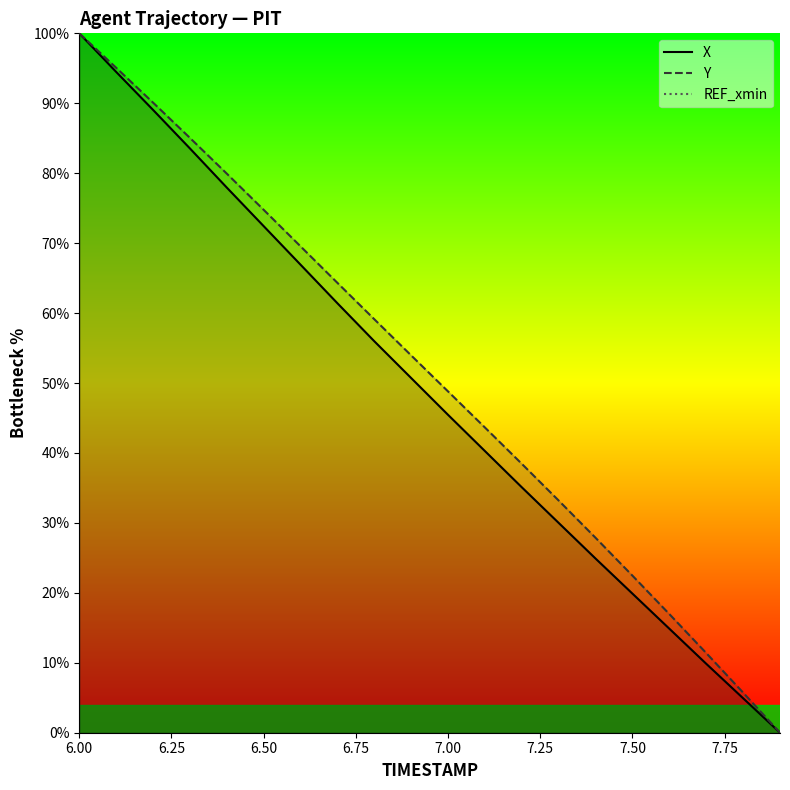

What is the approximate value of X at 7.00?

45.4